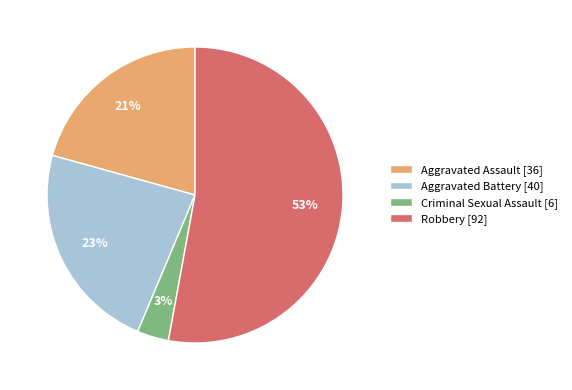

Is it true that Aggravated Battery is 14% of the pie?

False